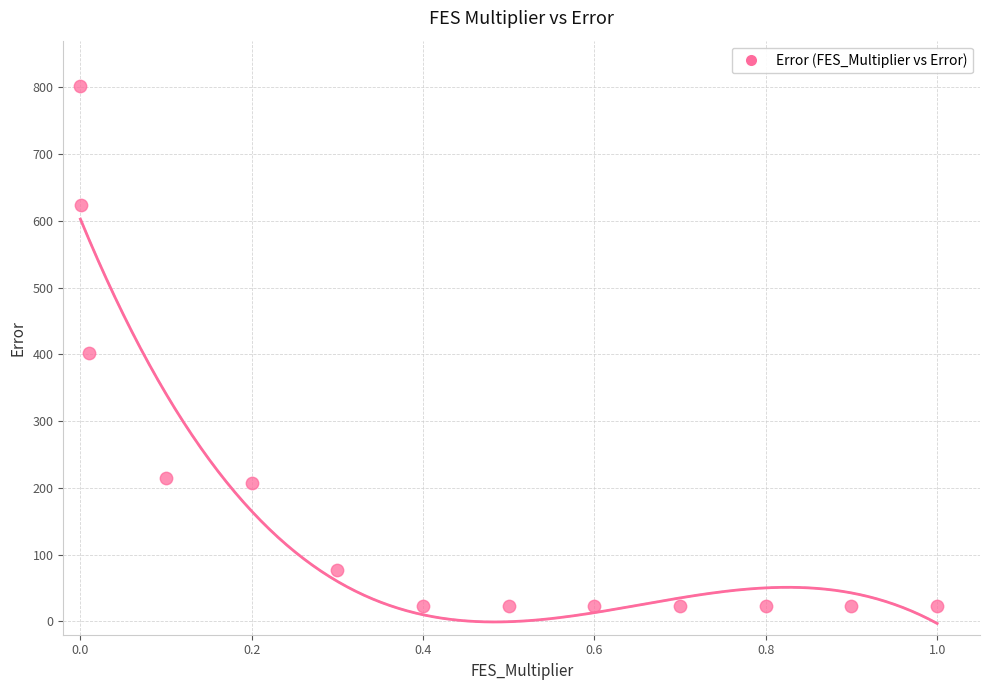

What is the range of Y values (max minus min)?

779.4